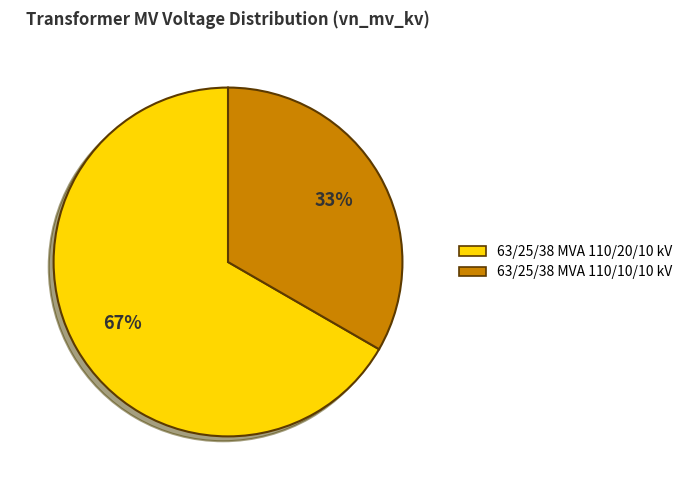

What is the majority slice?

63/25/38 MVA 110/20/10 kV